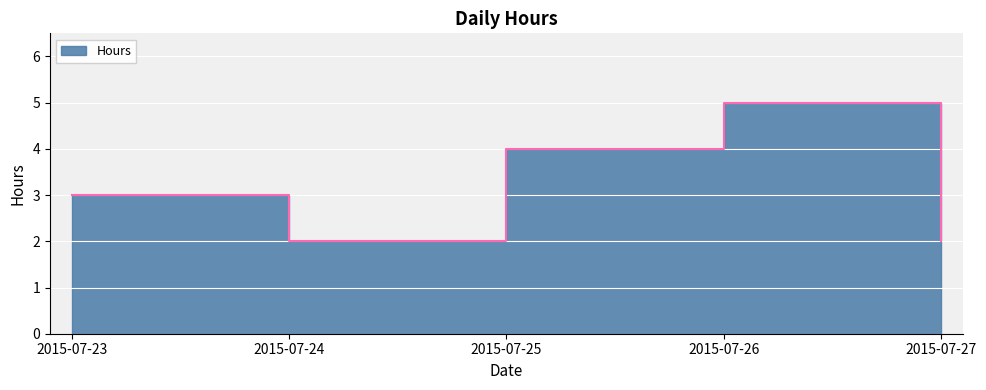

How many series are shown in this chart?

1